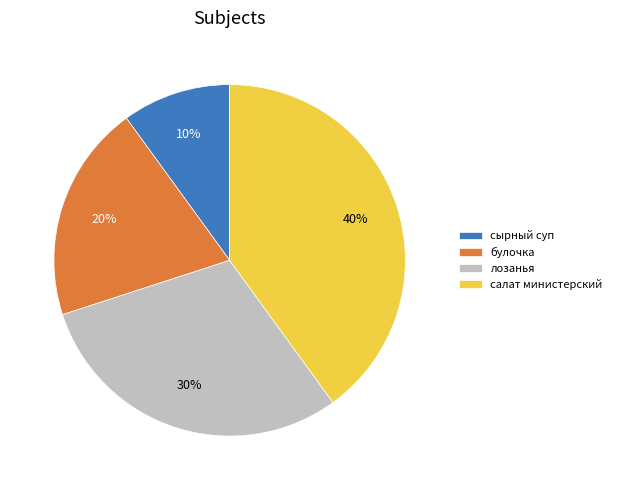

Do сырный суп and булочка together represent more than half of the pie?

No